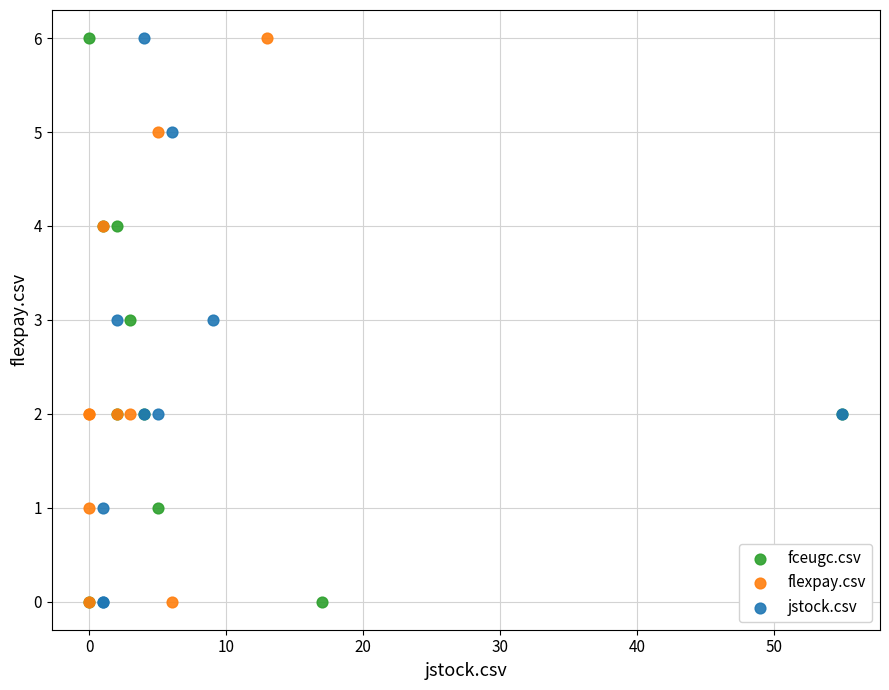

What are all the series names shown in the legend?

fceugc.csv, flexpay.csv, jstock.csv